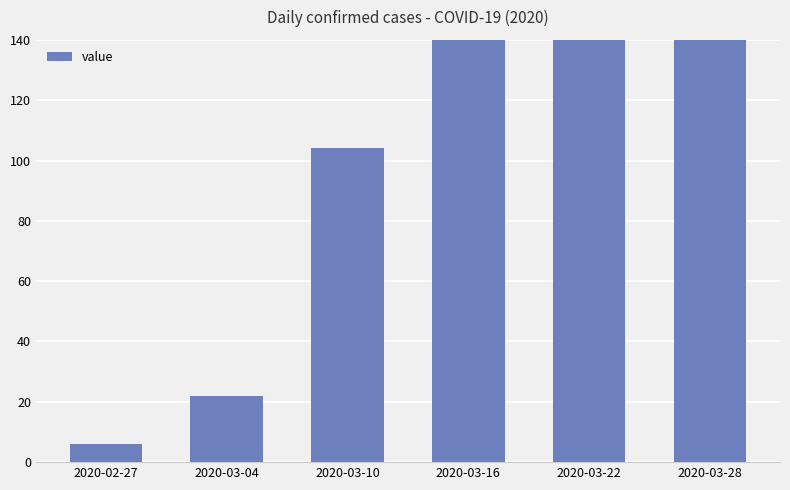

What is the value of the 1st bar from the left?

6